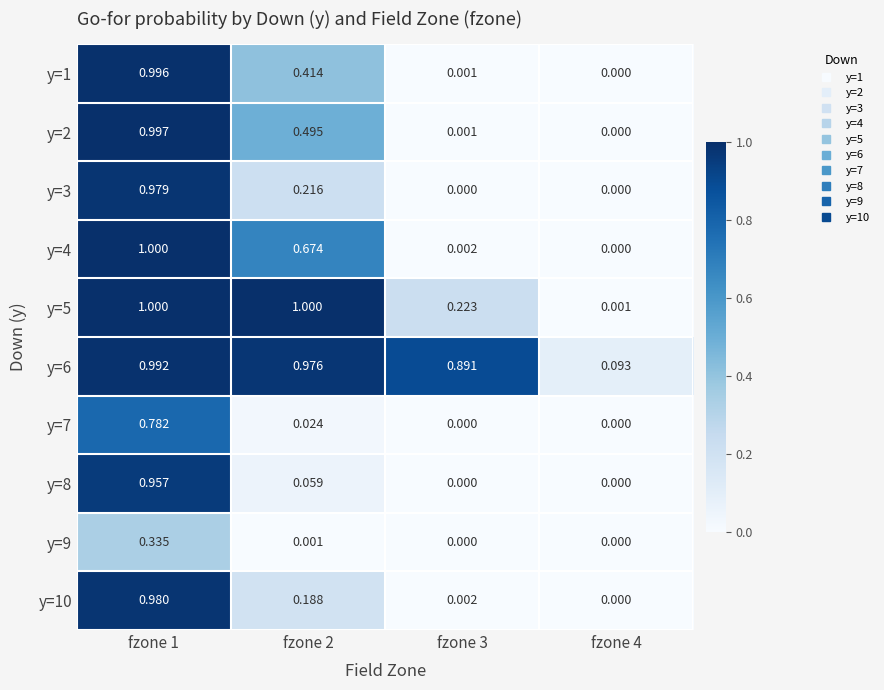

Reading right to left, transcribe all the data shown in this chart.

y=1: fzone 4=0.0	fzone 3=0.0	fzone 2=0.4	fzone 1=1.0
y=2: fzone 4=0.0	fzone 3=0.0	fzone 2=0.5	fzone 1=1.0
y=3: fzone 4=0.0	fzone 3=0.0	fzone 2=0.2	fzone 1=1.0
y=4: fzone 4=0.0	fzone 3=0.0	fzone 2=0.7	fzone 1=1.0
y=5: fzone 4=0.0	fzone 3=0.2	fzone 2=1.0	fzone 1=1.0
y=6: fzone 4=0.1	fzone 3=0.9	fzone 2=1.0	fzone 1=1.0
y=7: fzone 4=0.0	fzone 3=0.0	fzone 2=0.0	fzone 1=0.8
y=8: fzone 4=0.0	fzone 3=0.0	fzone 2=0.1	fzone 1=1.0
y=9: fzone 4=0.0	fzone 3=0.0	fzone 2=0.0	fzone 1=0.3
y=10: fzone 4=0.0	fzone 3=0.0	fzone 2=0.2	fzone 1=1.0